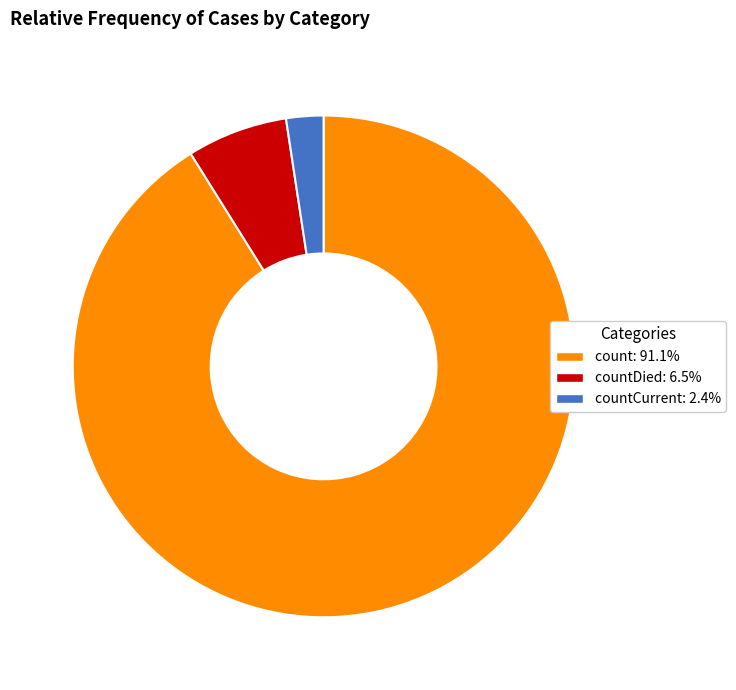

Is there any slice that represents more than half of the pie?

Yes